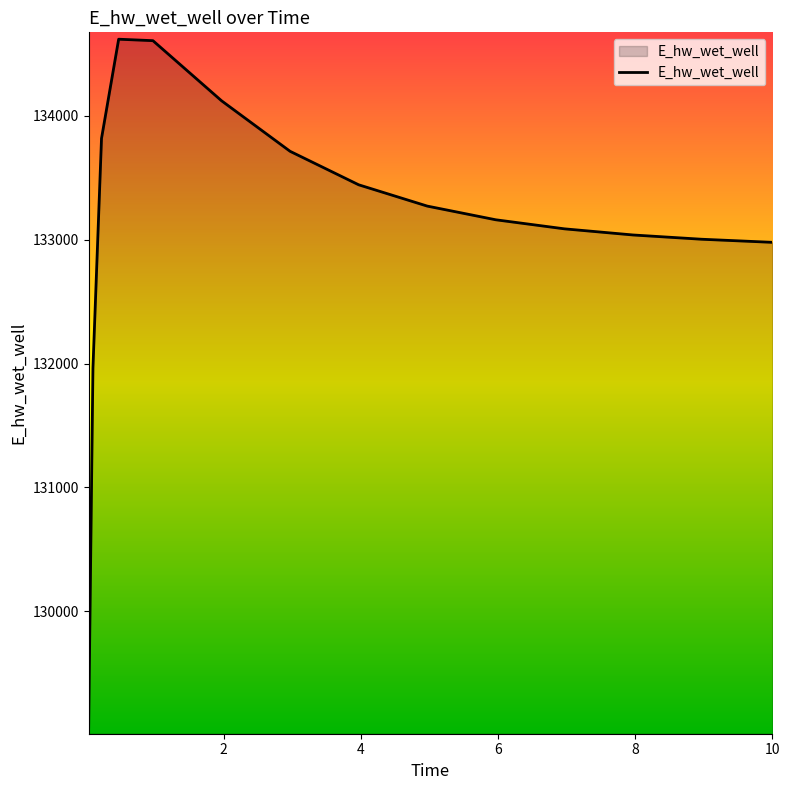

What is the smallest value displayed?

129067.2